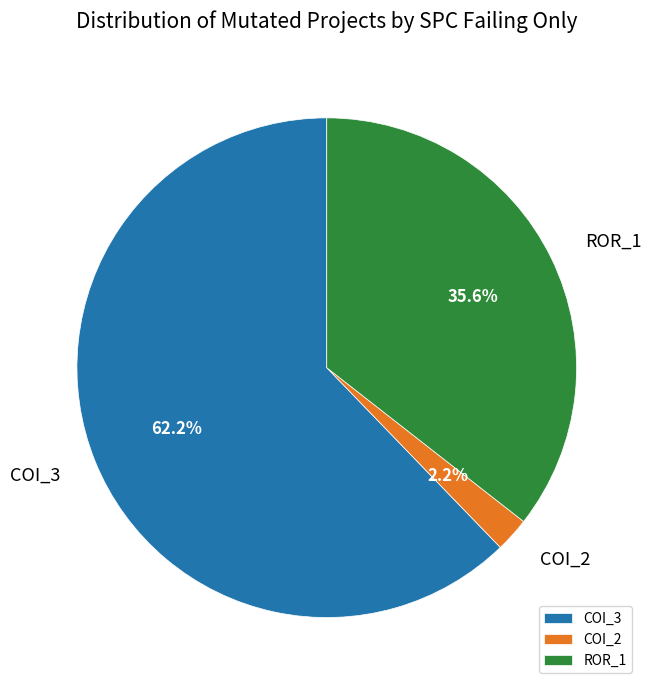

Which slice is the smallest?

COI_2